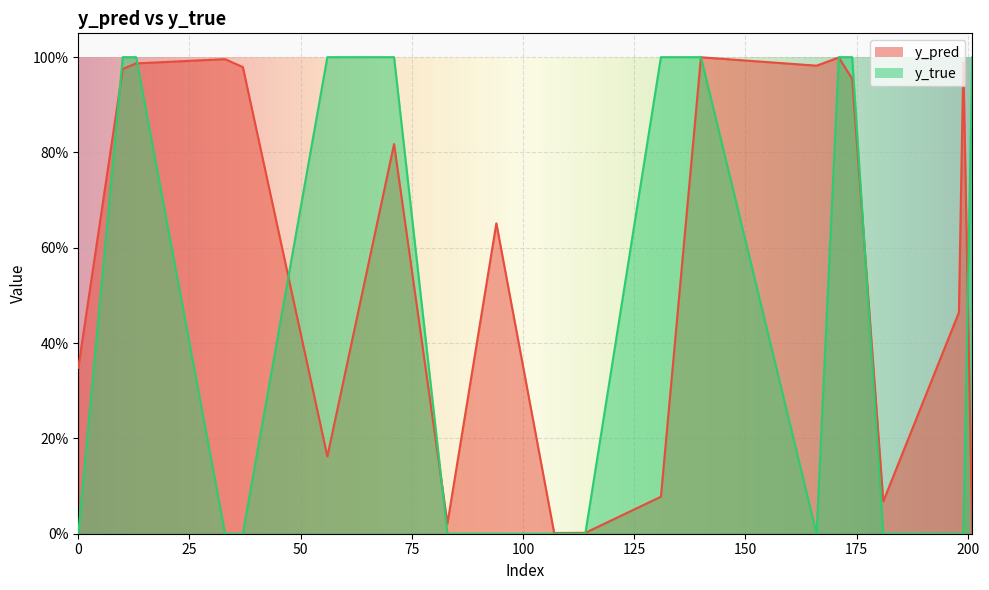

List the labels in order of y_pred value, smallest first.

201, 107, 114, 83, 181, 131, 56, 0, 198, 94, 71, 174, 10, 37, 166, 13, 199, 33, 171, 140